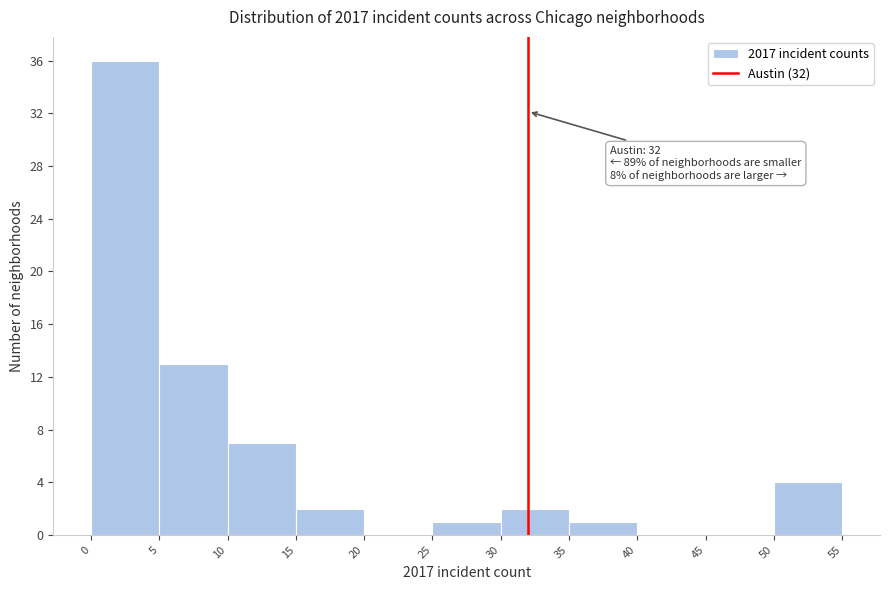

Over which range of the x-axis is the bar tallest?

0 to 5